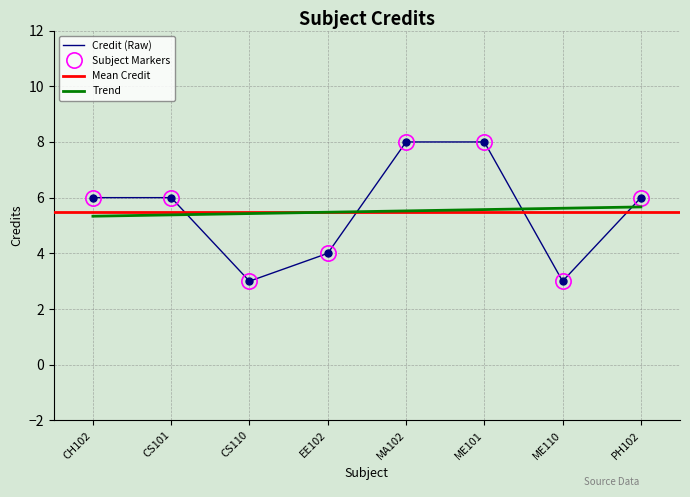

Is it true that the value at EE102 is 2?

False